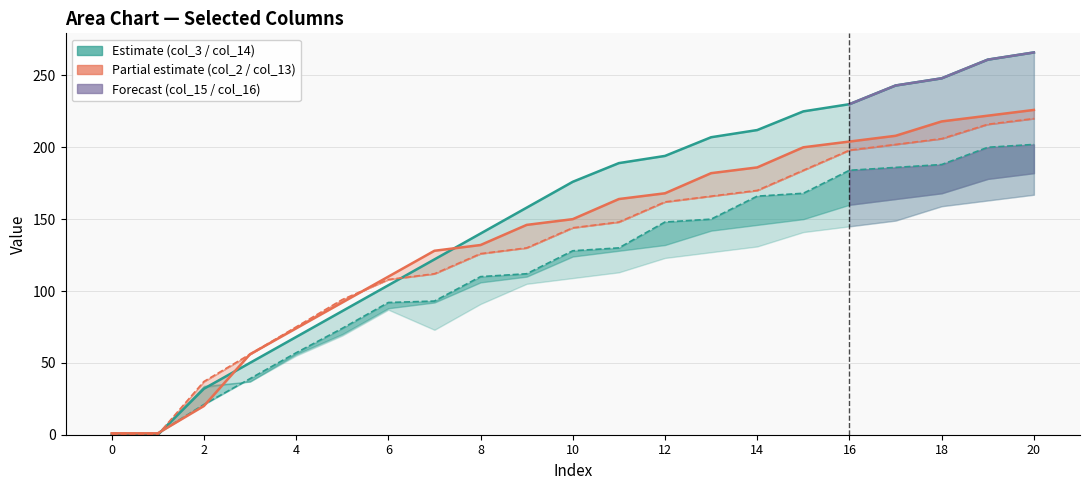

What is the difference between the maximum and minimum values in the col_3 series?

201